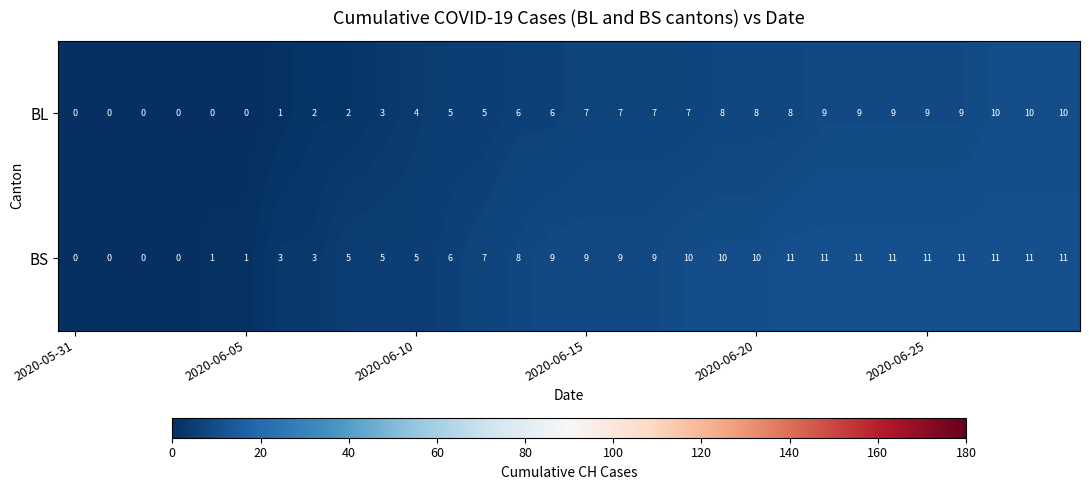

Rank the series by their average value, from lowest to highest.

BL, BS